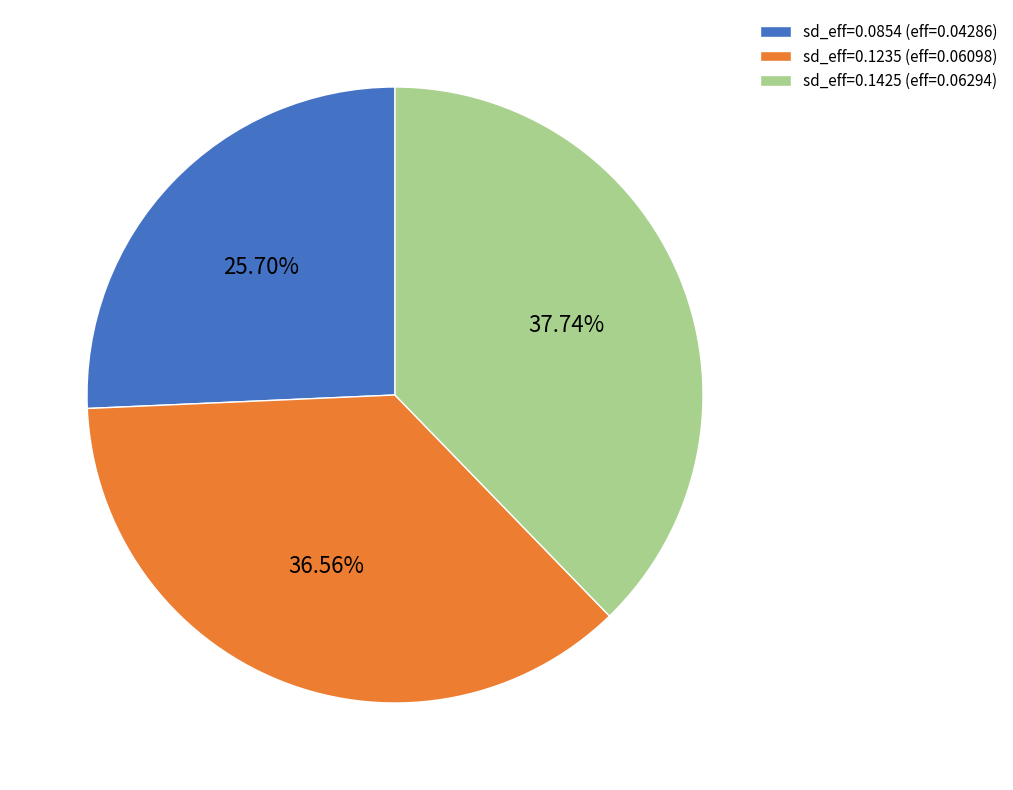

Count the number of slices in the pie.

3